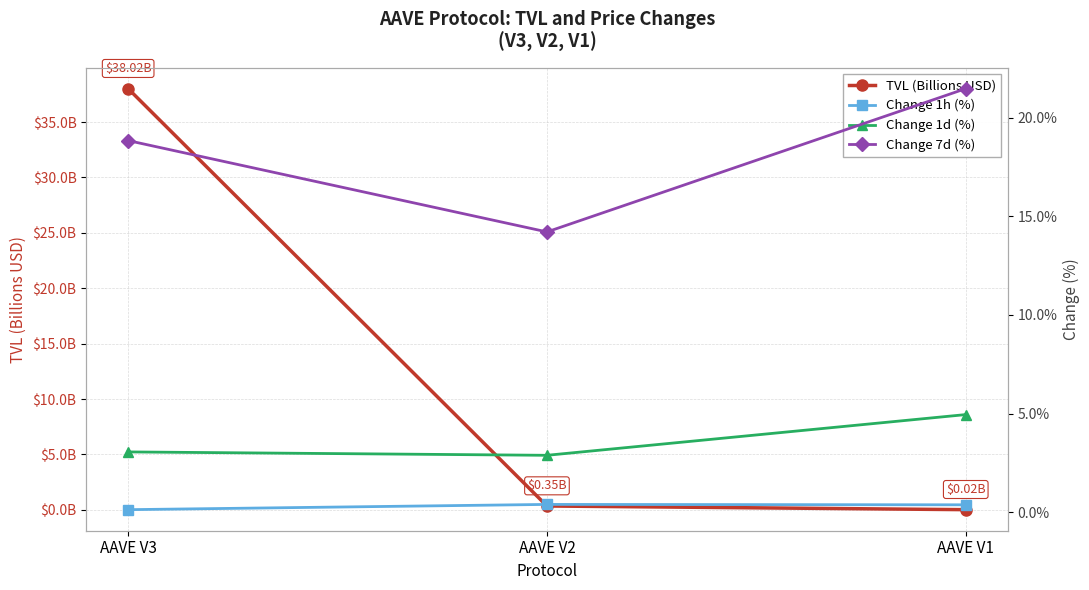

Does the chart display data point markers on the line(s)?

Yes